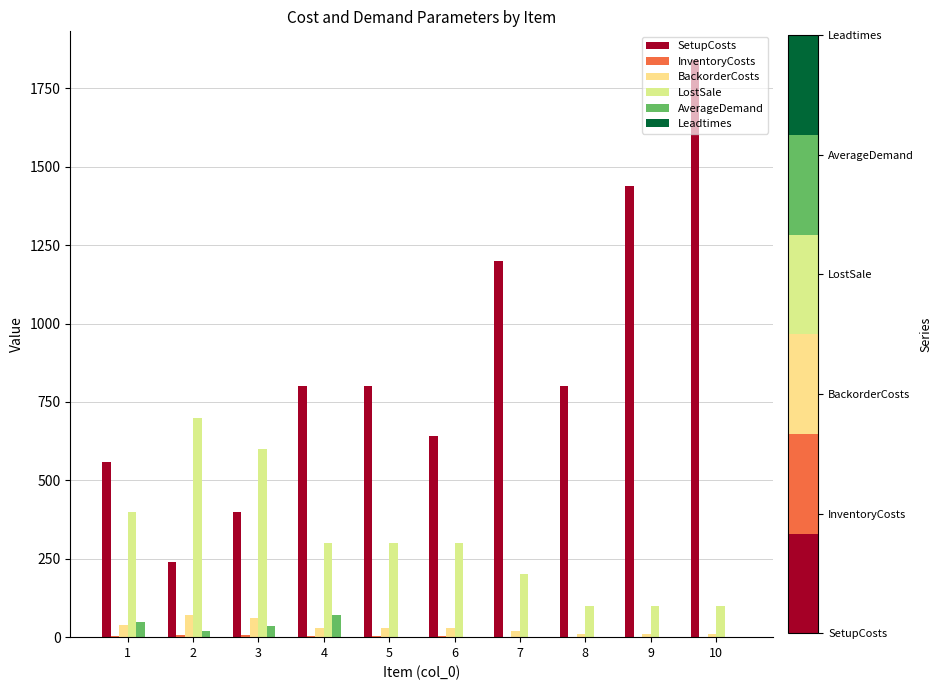

What is the average value of the BackorderCosts series?

31